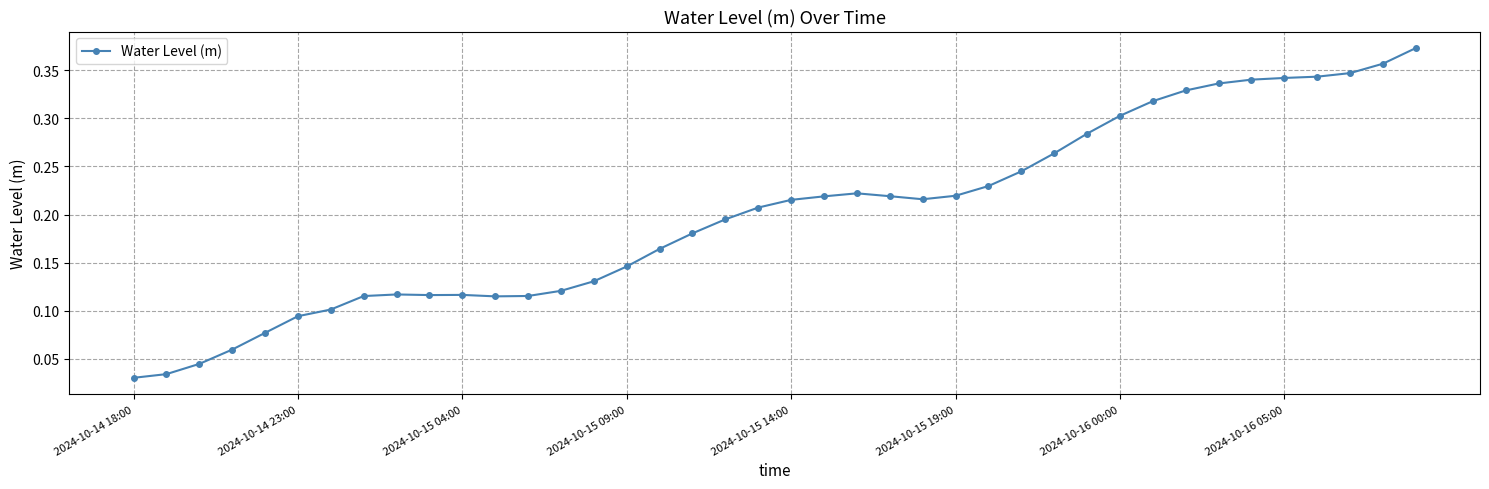

What is the sum of all values?

8.0